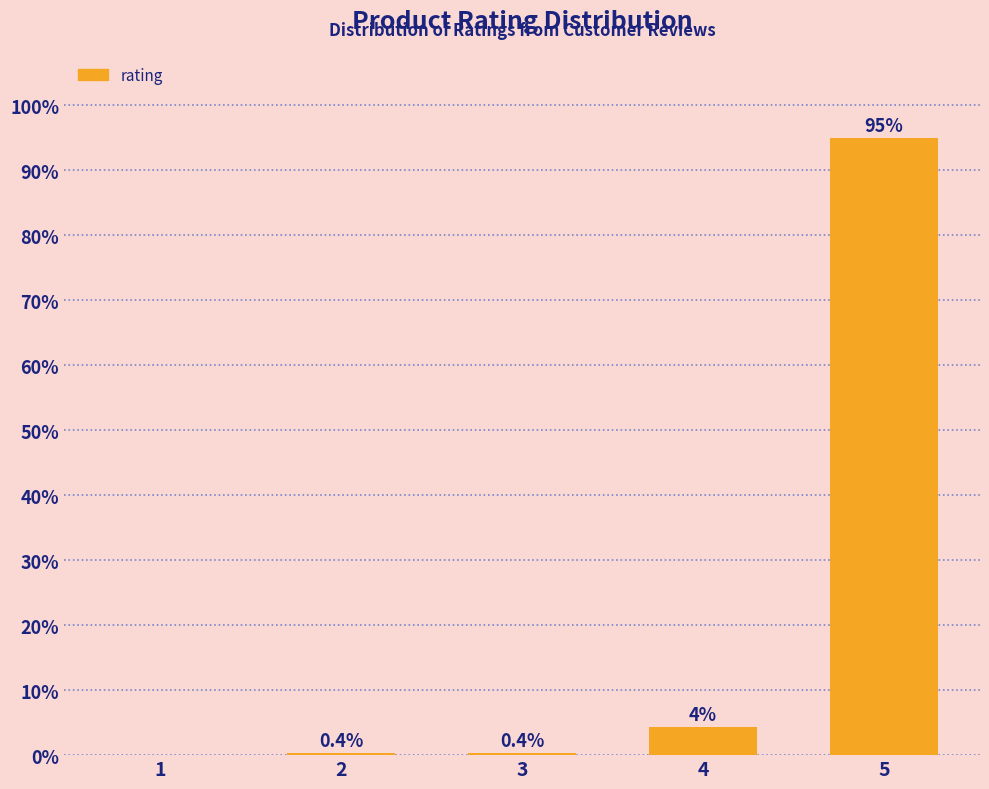

True or false: the data shows 0.4 at 2.

True